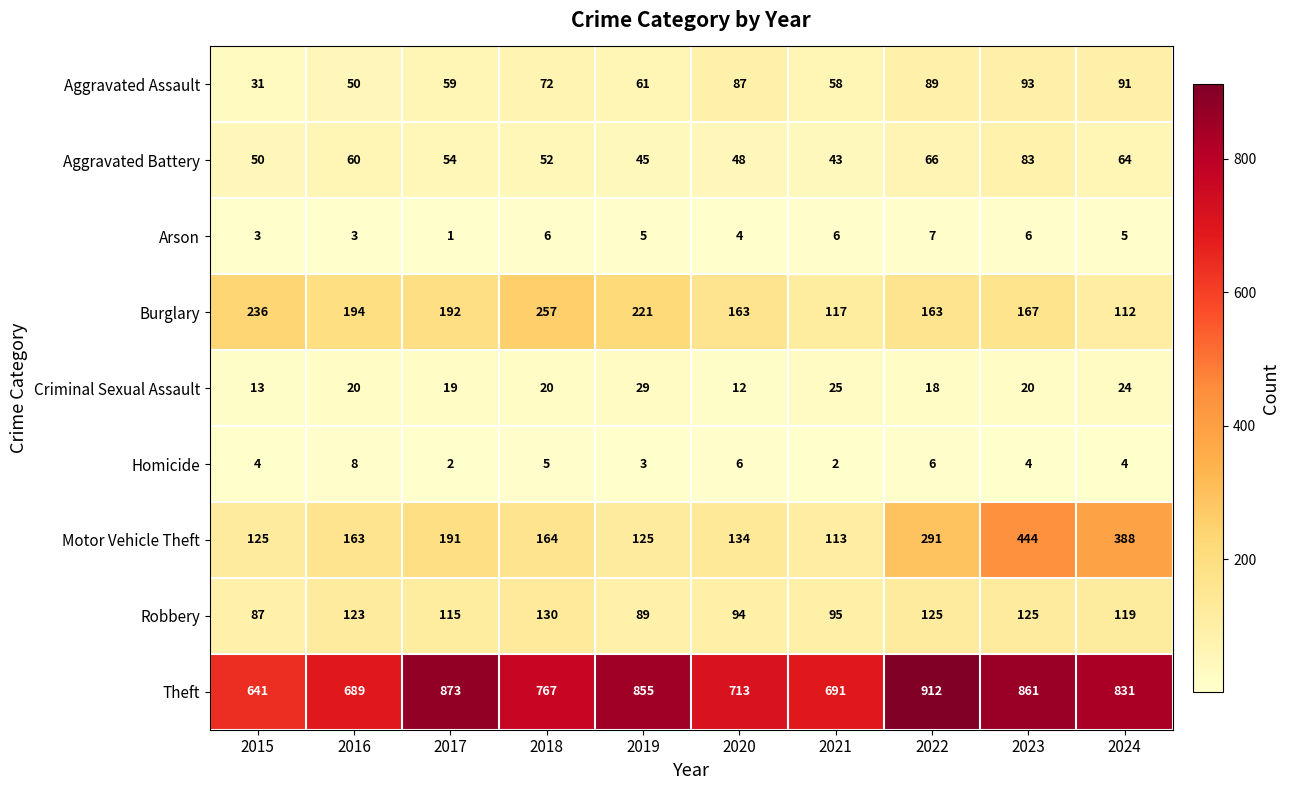

Which series changed the most between 2019 and 2021?

Theft